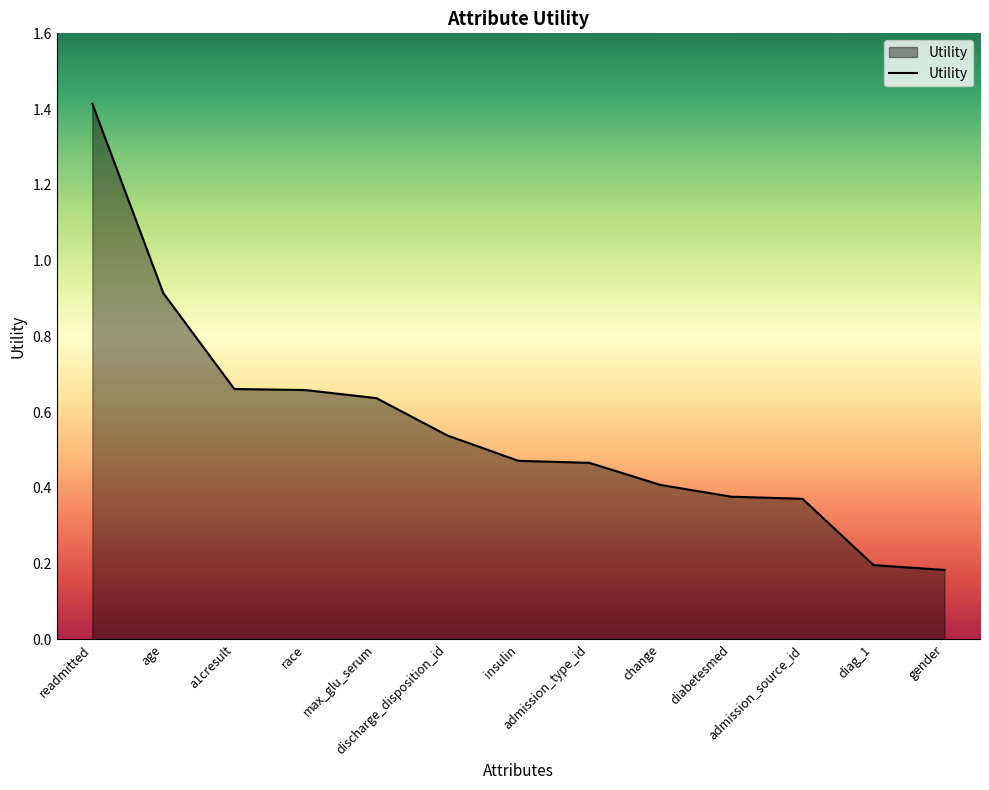

What is the difference between the maximum and minimum values?

1.2